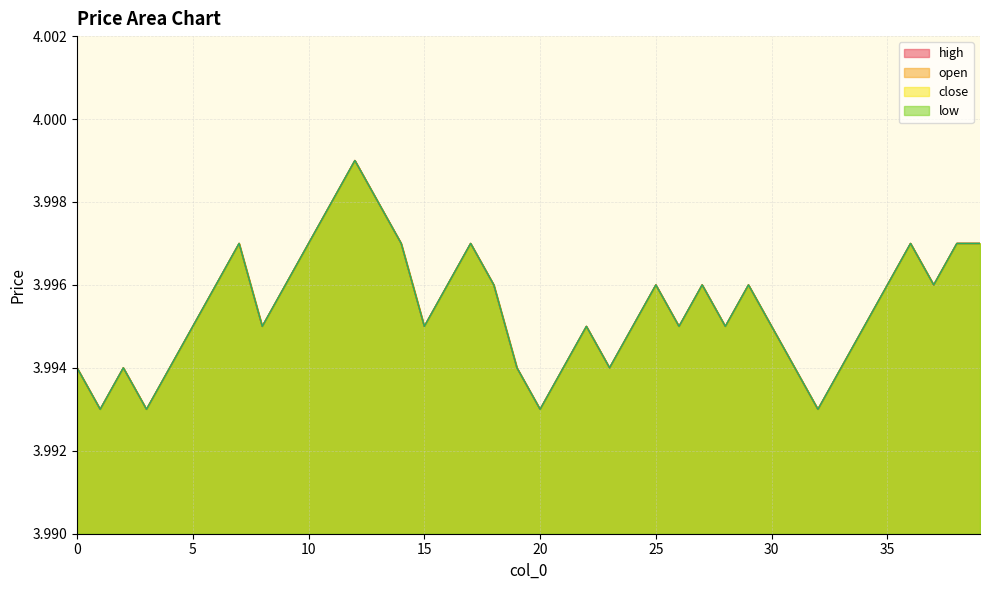

What is the maximum value for open?

4.0